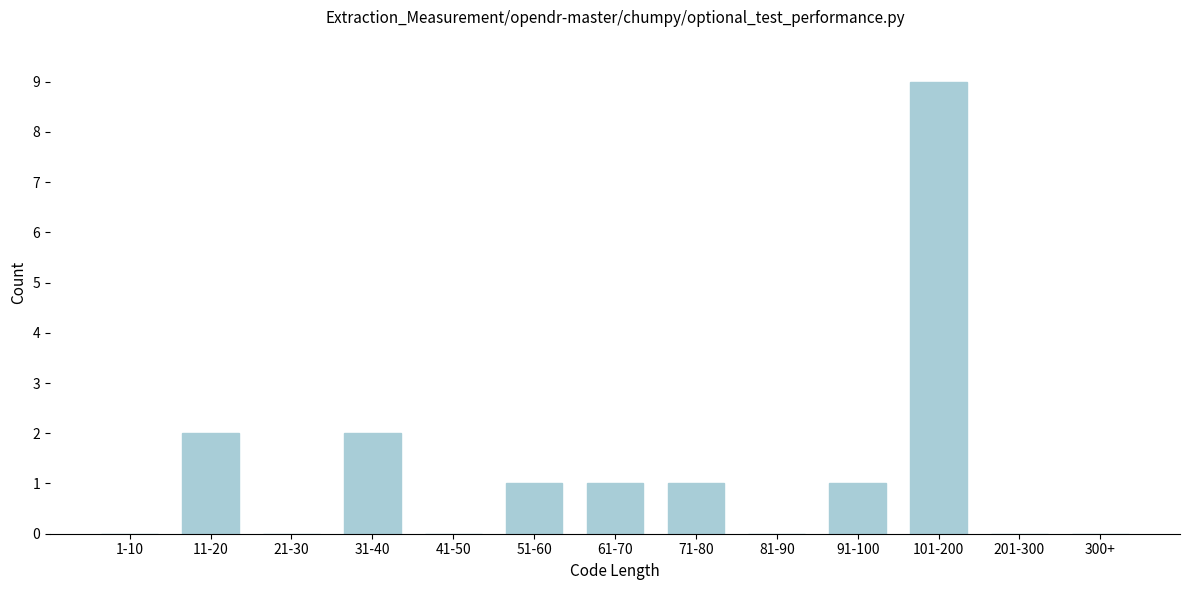

Reading left to right, what are all the values shown in this chart?

1-10=0	11-20=2	21-30=0	31-40=2	41-50=0	51-60=1	61-70=1	71-80=1	81-90=0	91-100=1	101-200=9	201-300=0	300+=0